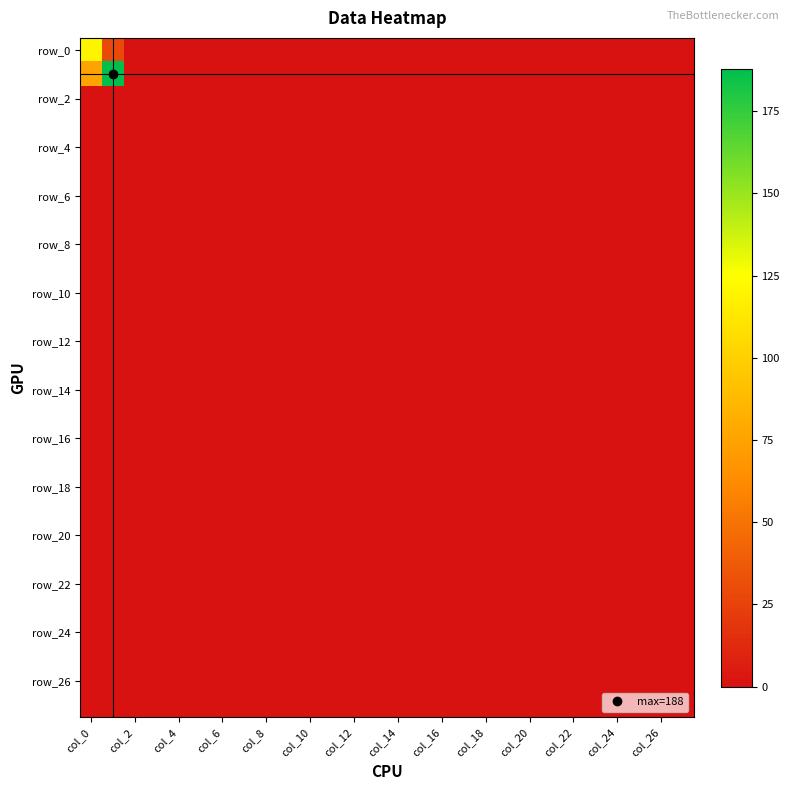

How many series are shown in this chart?

28